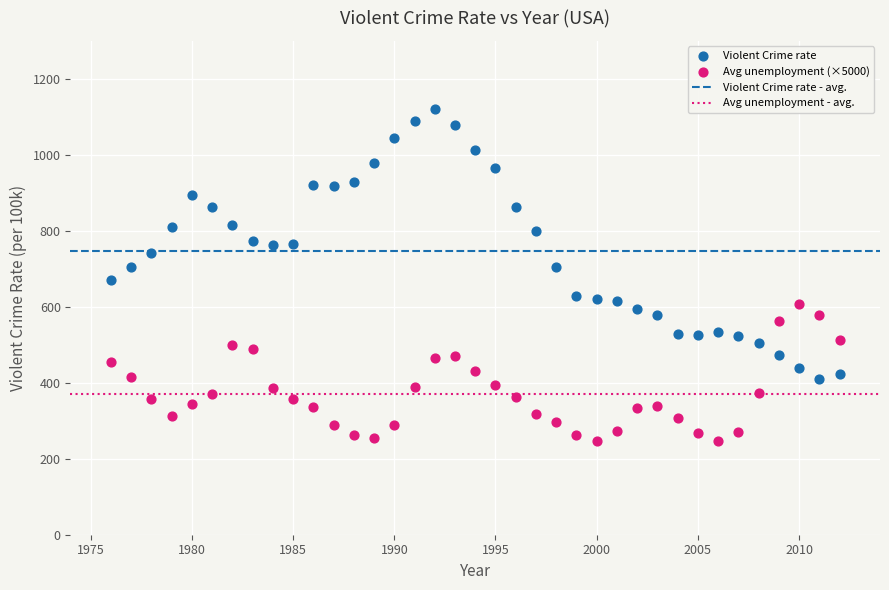

Which series has the widest spread of Y values?

Violent Crime rate